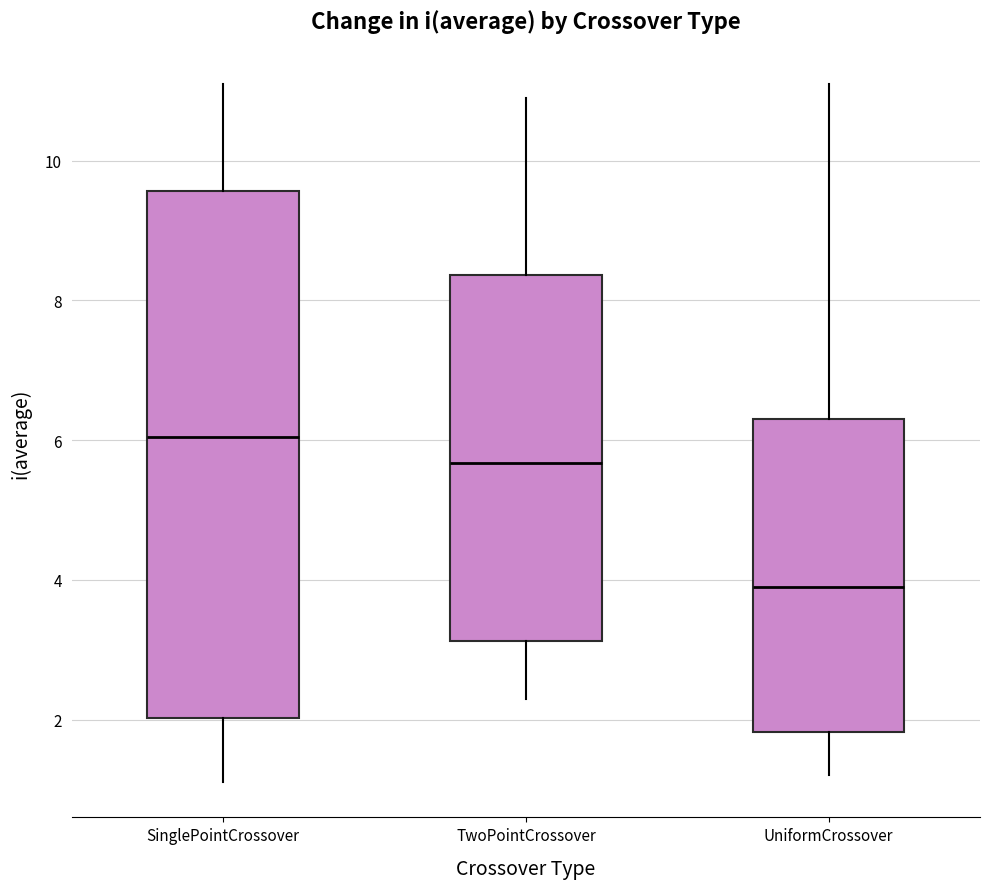

Which box is the tallest, from its lower edge to its upper edge?

SinglePointCrossover